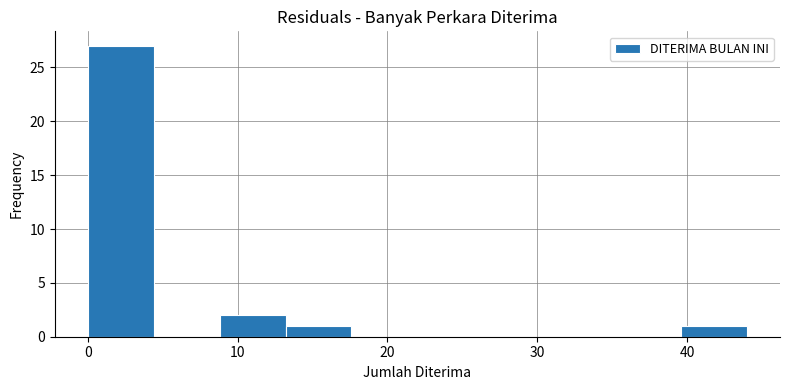

Which range on the x-axis has the tallest bar?

0.0 to 4.4